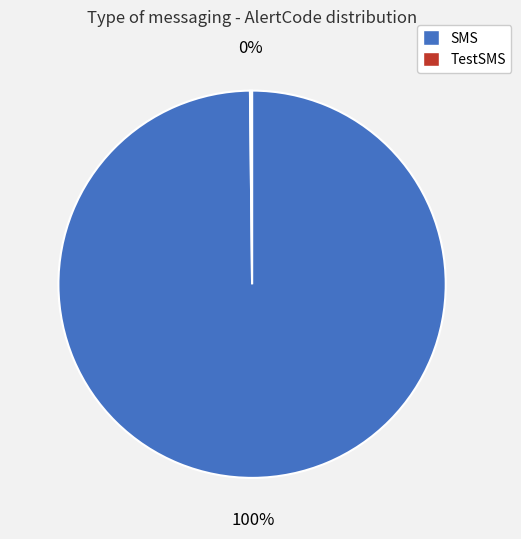

To the nearest percent, what percentage of the pie is SMS?

100%